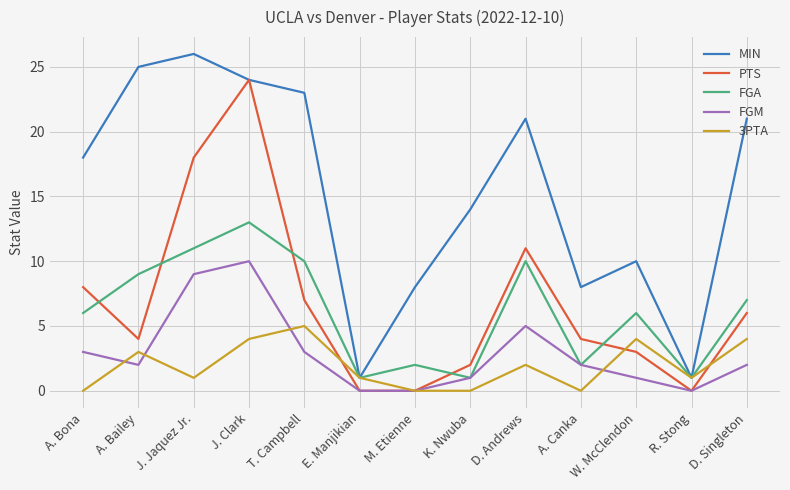

The value of FGM at D. Andrews is 5. True or false?

True